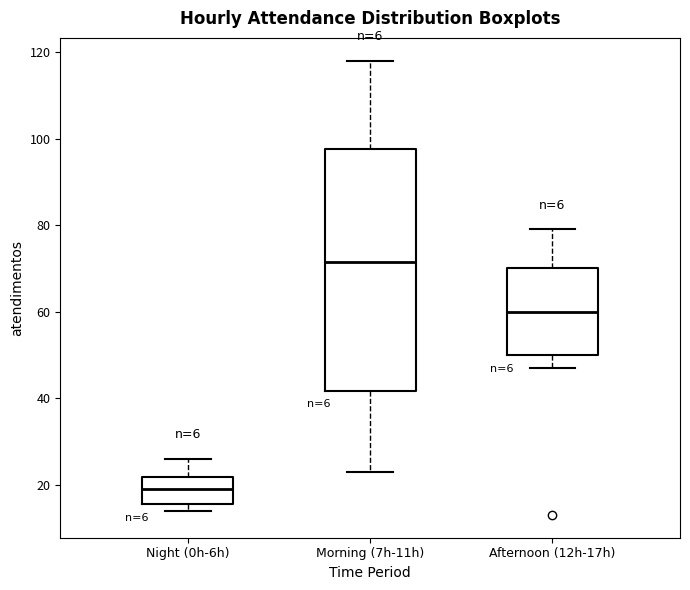

Comparing the boxes themselves (not the whiskers), which one is the tallest?

Morning (7h-11h)